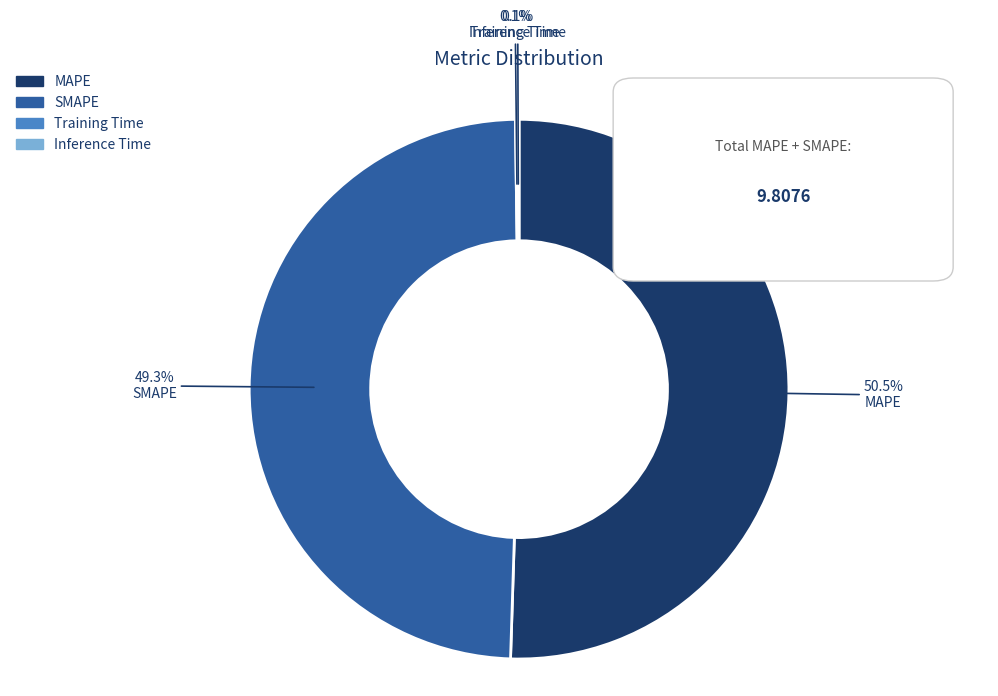

Do SMAPE and MAPE together represent more than half of the pie?

Yes